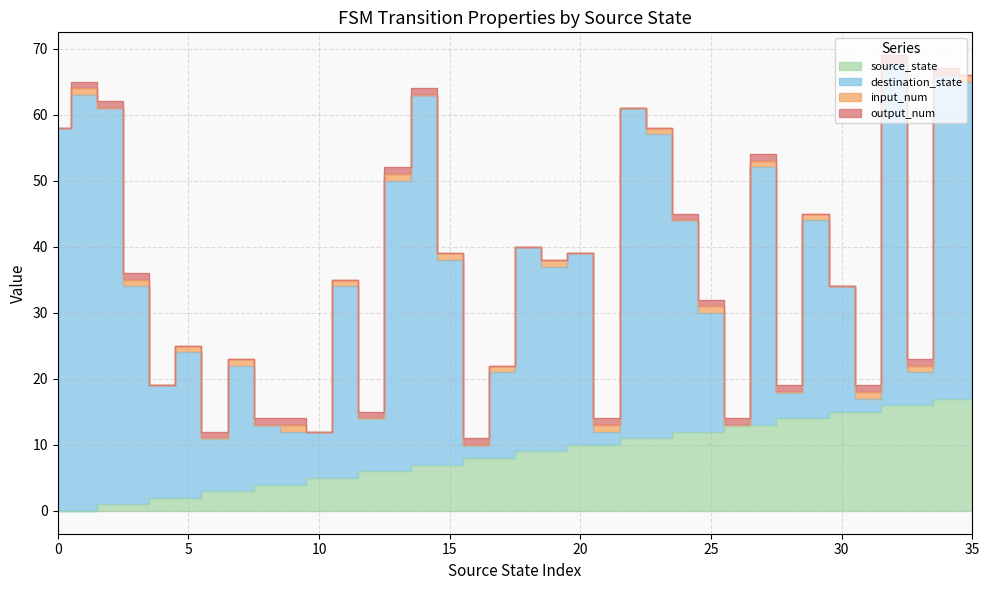

Which series has the largest total across all categories?

destination_state